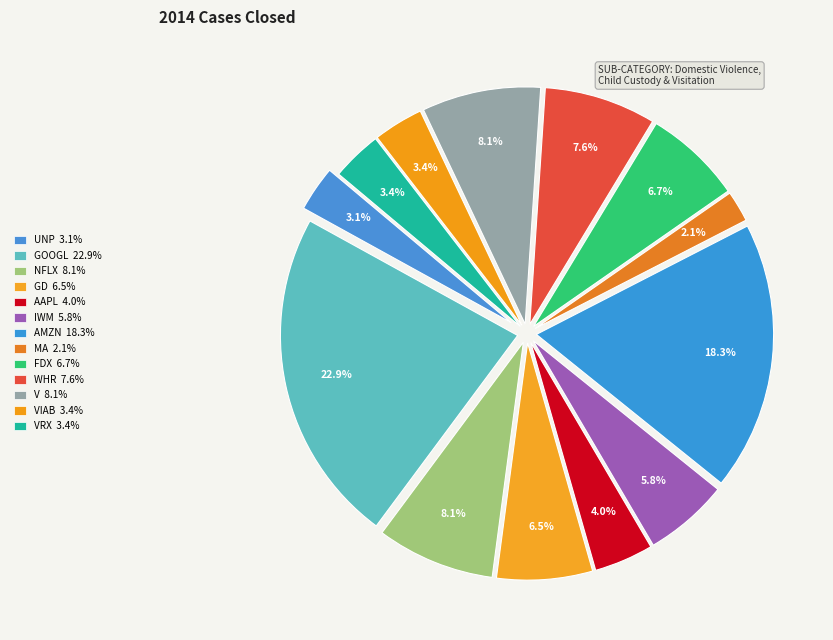

What percentage is the GOOGL slice, to the nearest percent?

23%